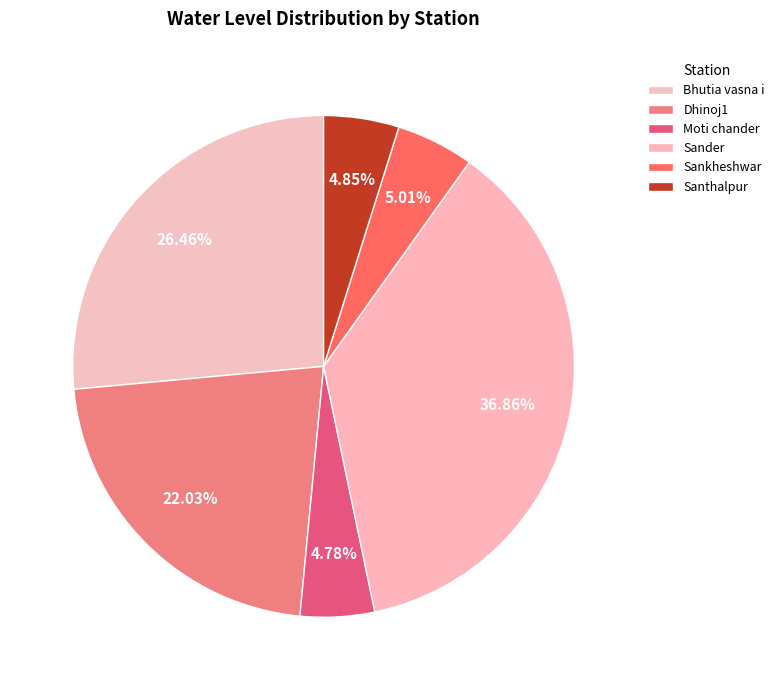

Does Moti chander represent more than half of the total?

No